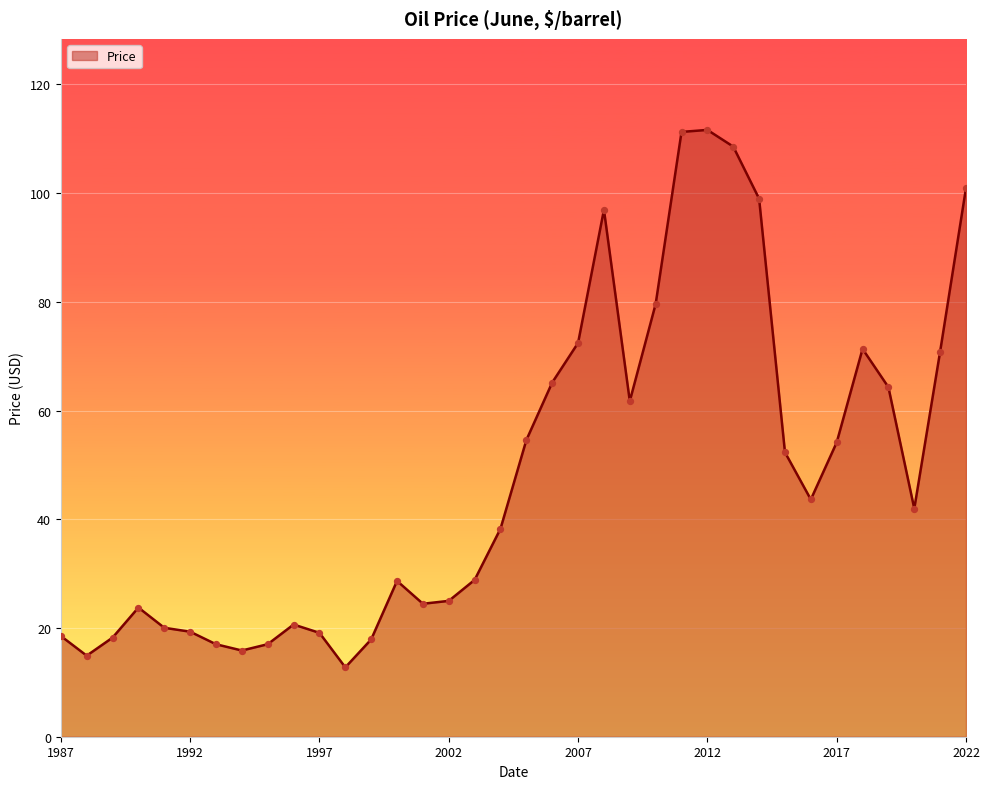

What is the difference between the maximum and minimum values?

98.9